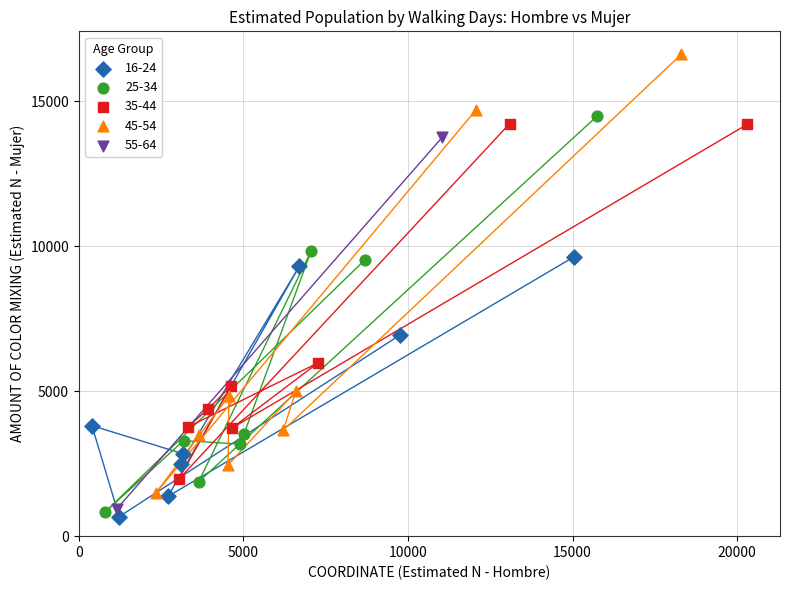

What are all the series names shown in the legend?

16-24, 25-34, 35-44, 45-54, 55-64